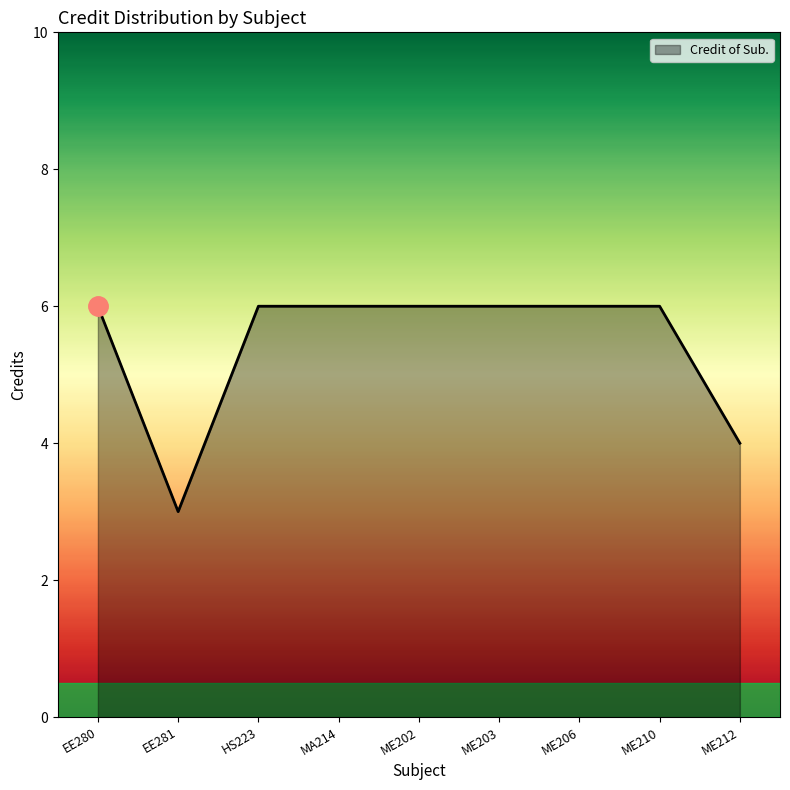

The chart shows a value of 9 at ME203. True or false?

False